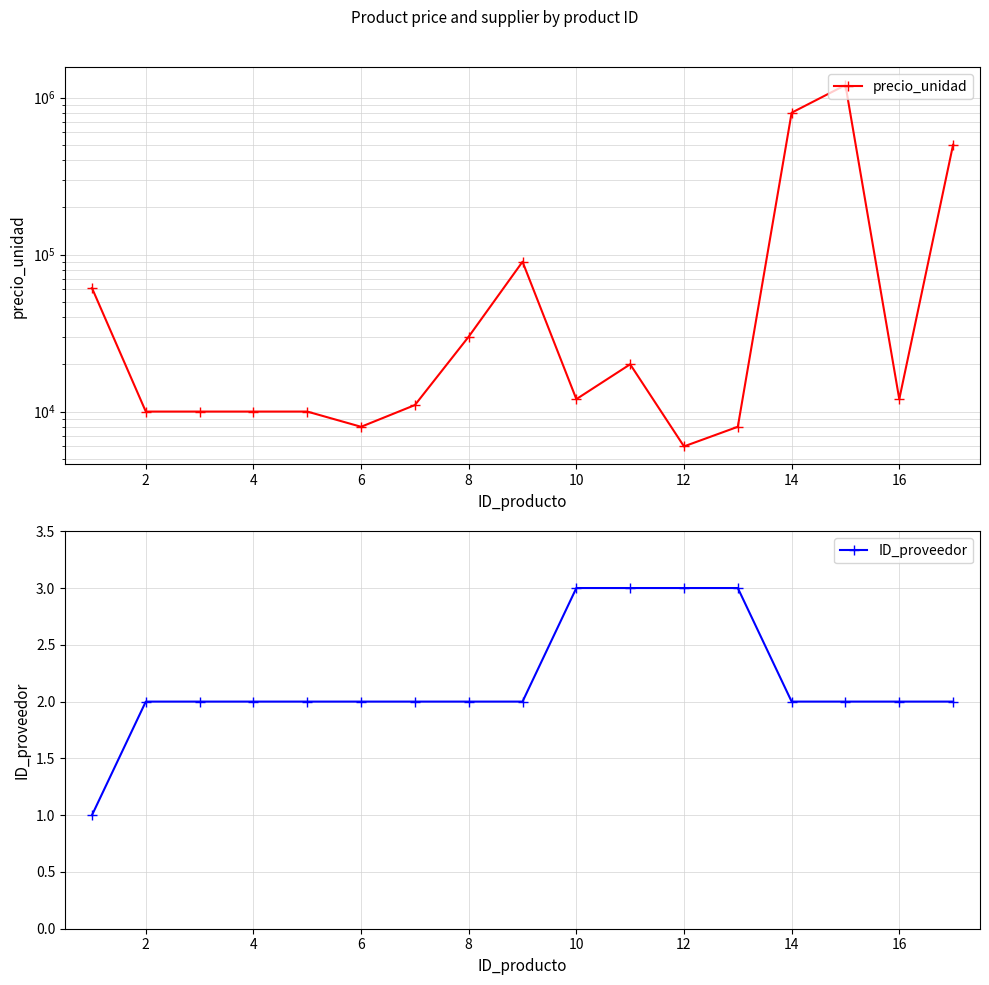

What is the sum of all ID_proveedor values?

37